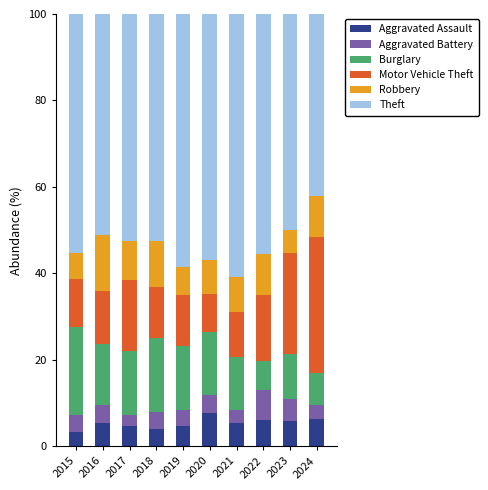

What is the total value across all series at 2018?

100.0